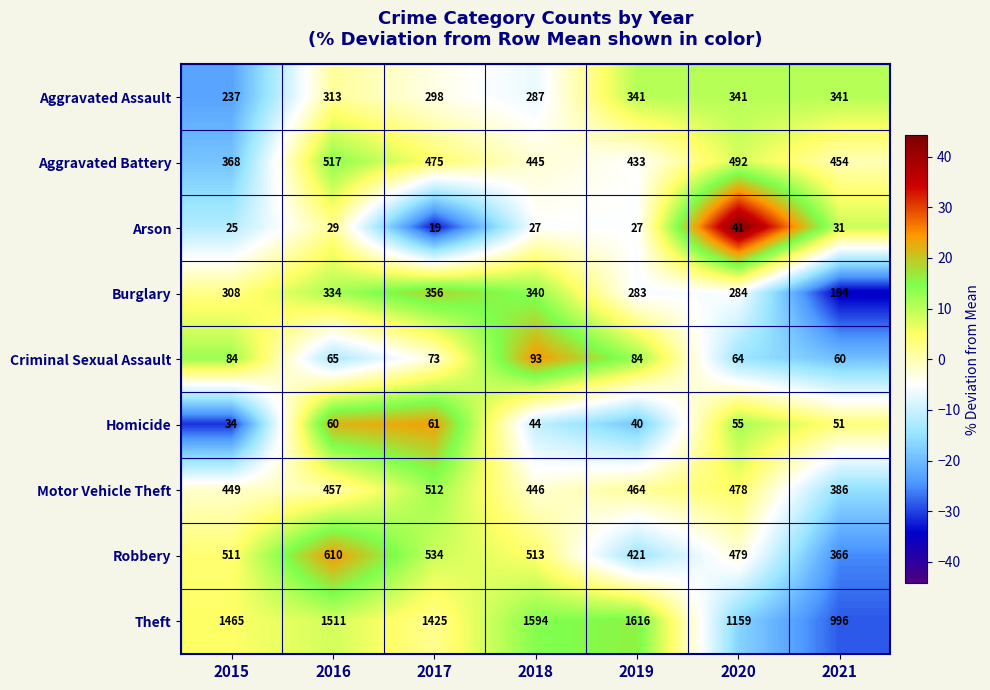

Which series has the widest spread of values?

Theft